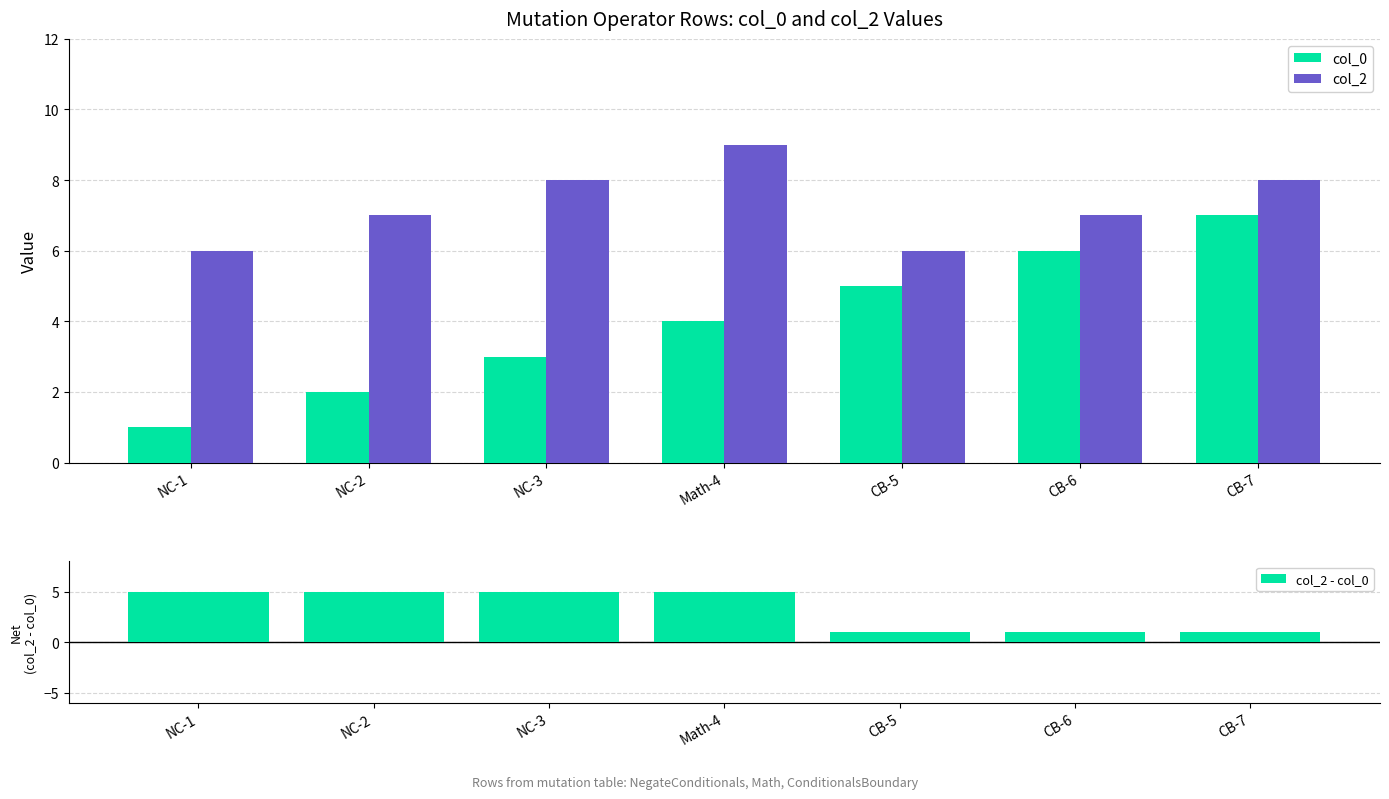

How many values in the col_0 series are below 4?

3